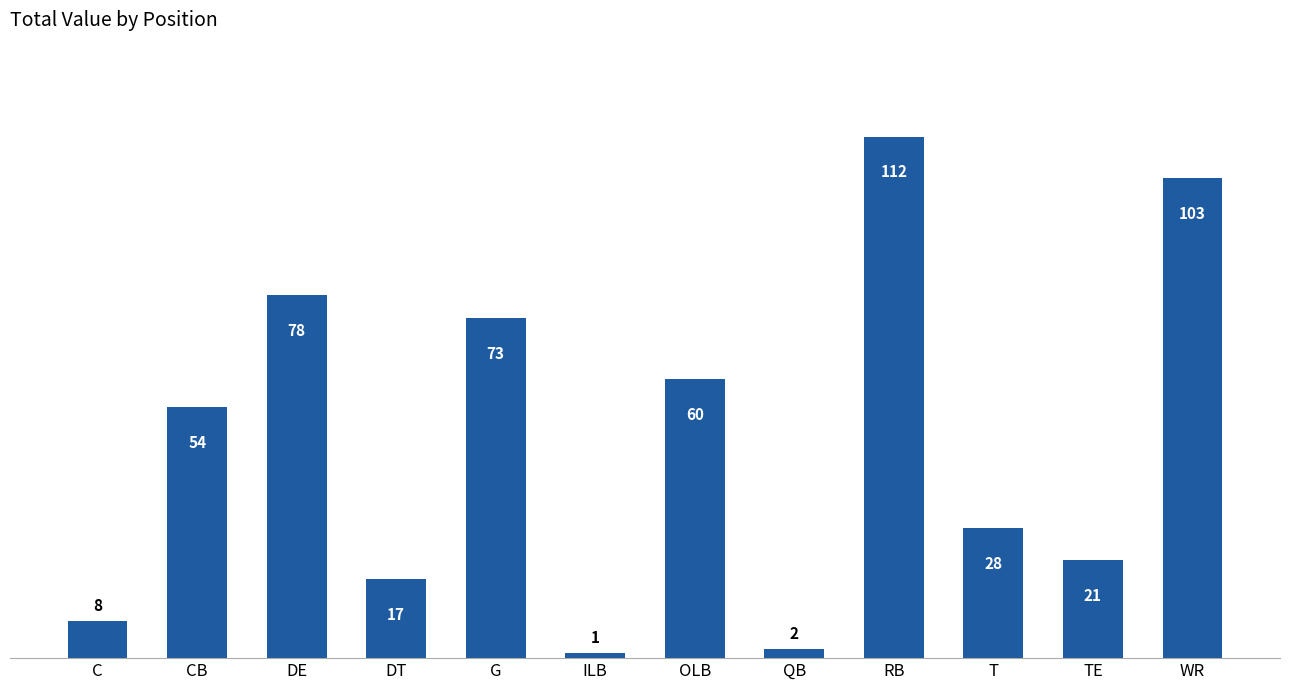

What is the label of the 4th bar from the right?

RB